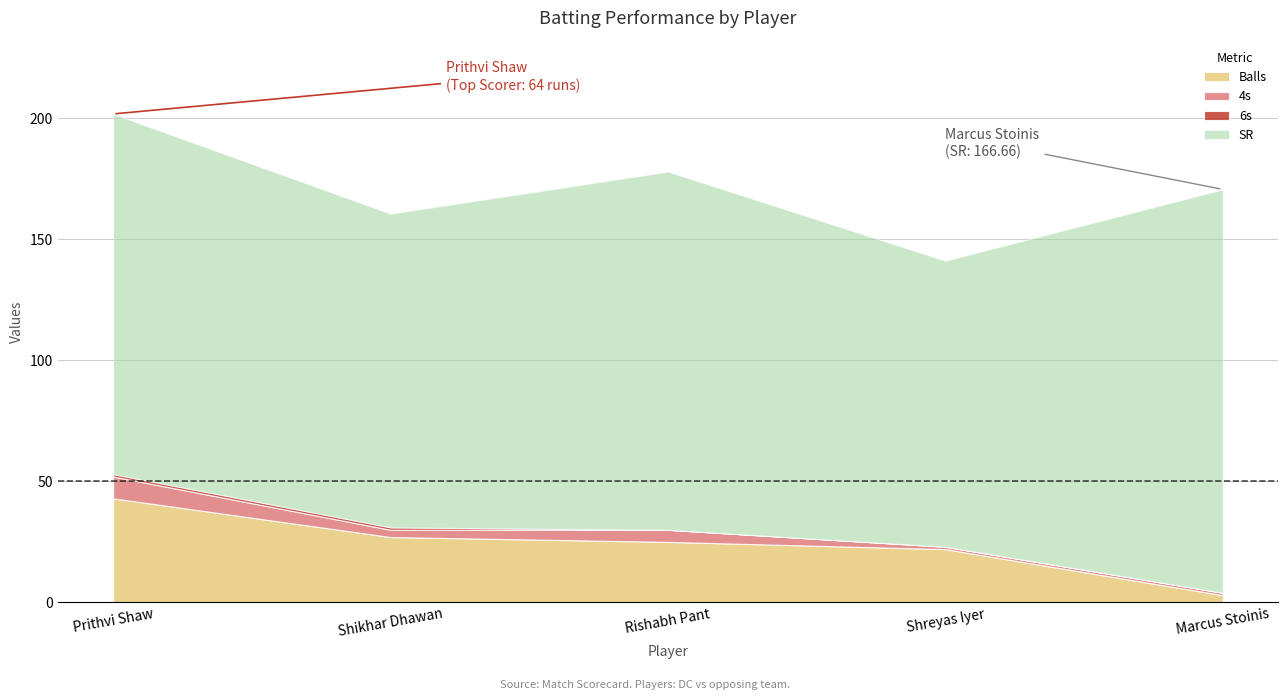

What are all the series names shown in the legend?

Balls, 4s, 6s, SR